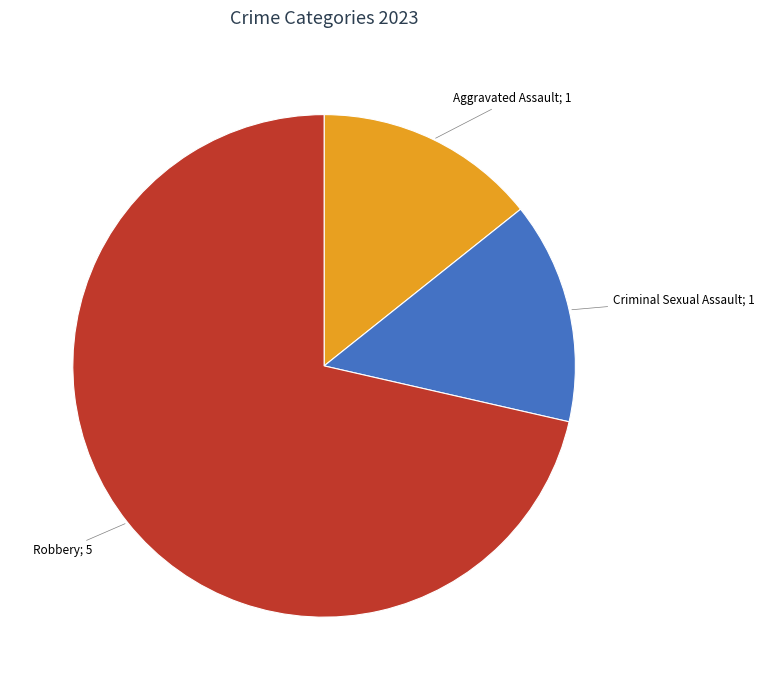

Does any single category account for the majority?

Yes